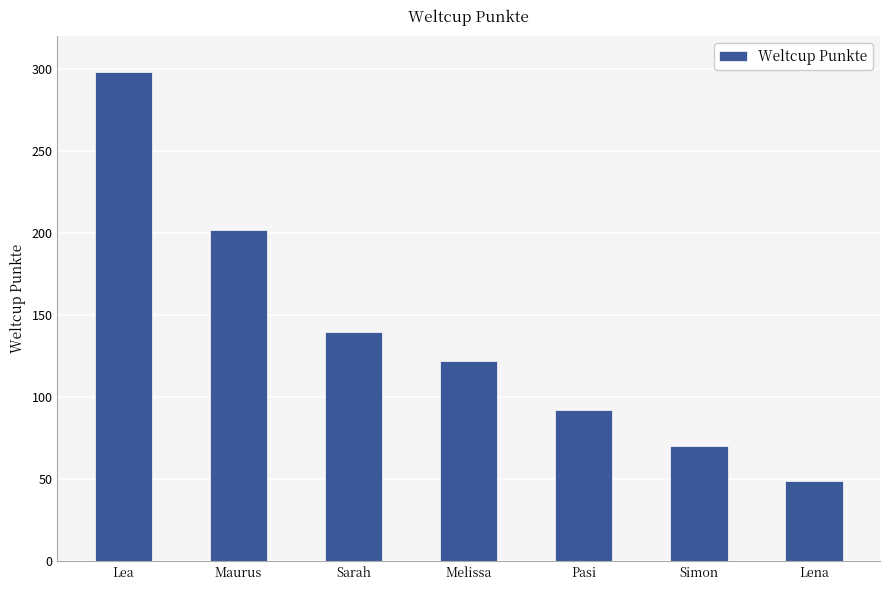

What is the change in value from Melissa to Lena?

-73